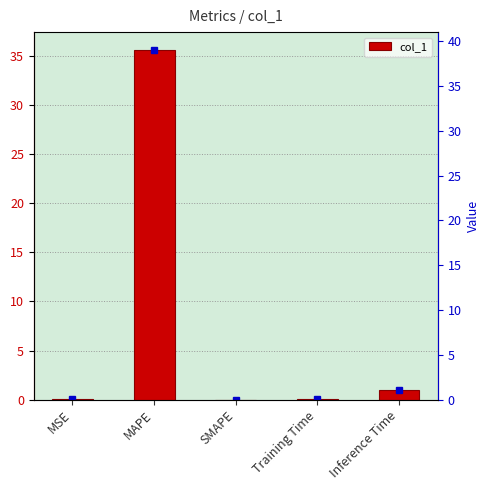

Rank the categories by value from highest to lowest.

MAPE, Inference Time, Training Time, MSE, SMAPE